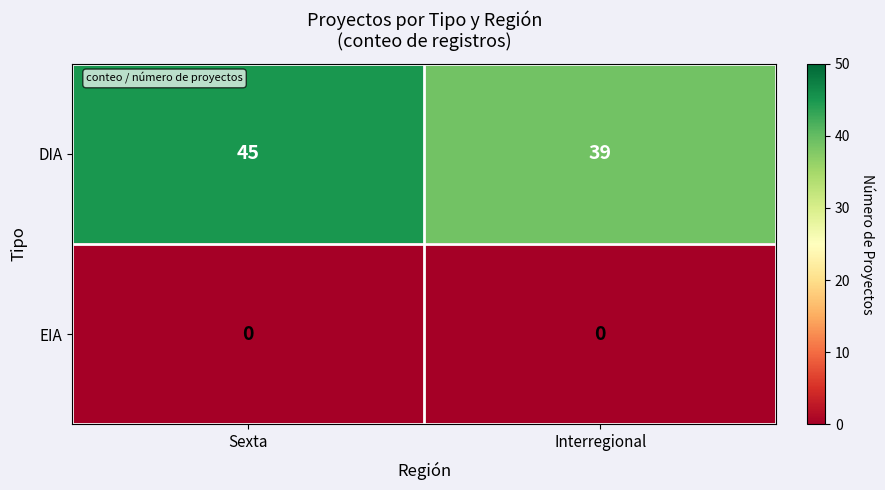

Which series has the largest total across all categories?

DIA